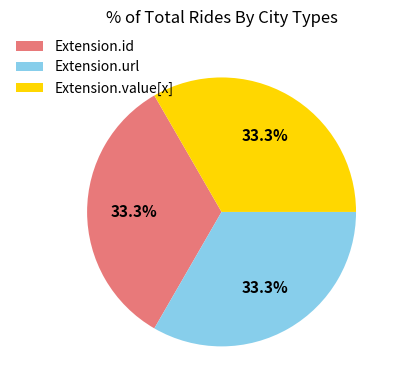

What percentage is NOT represented by Extension.value[x]?

66.7%